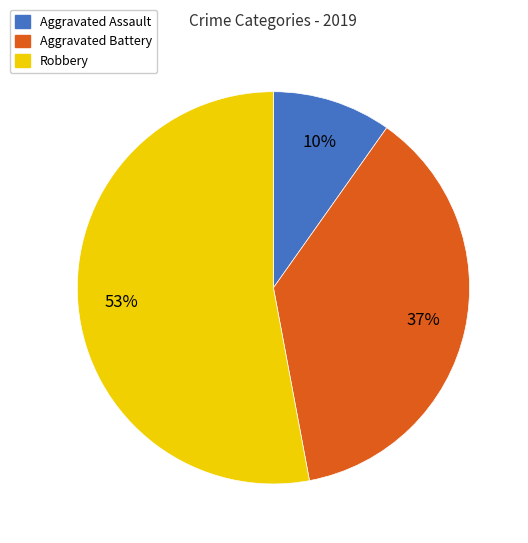

The Aggravated Battery slice represents 37% of the pie. True or false?

True